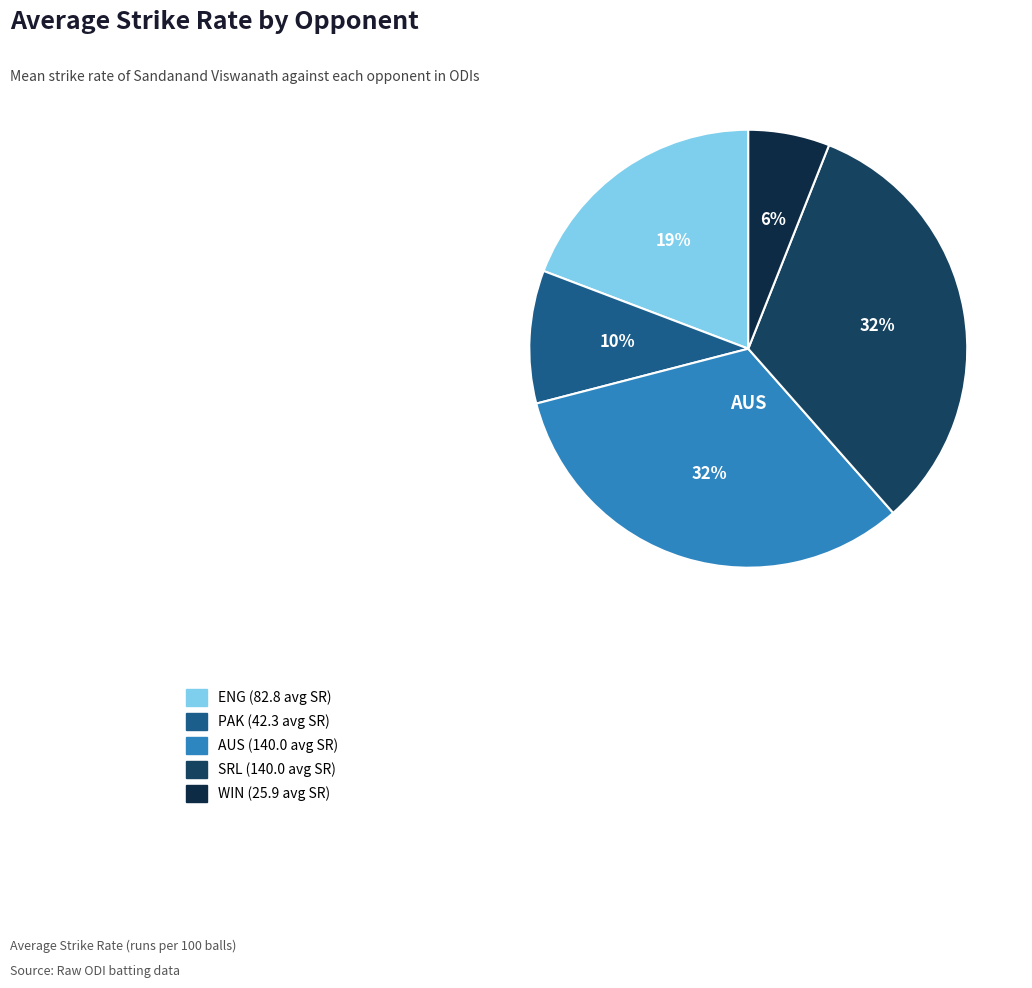

How many segments does this pie chart have?

5